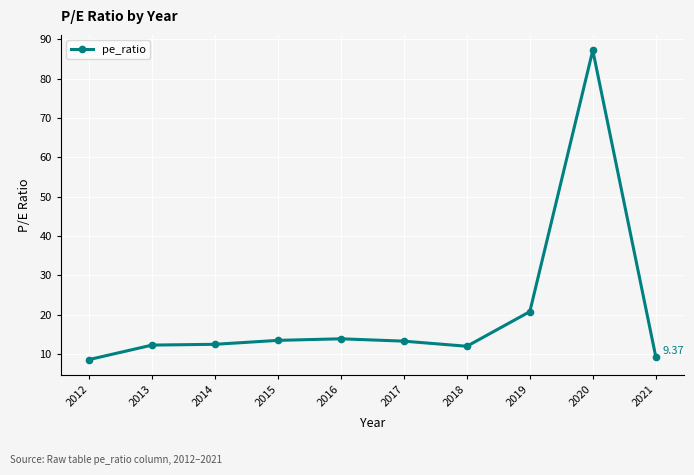

What is the average value?

20.3